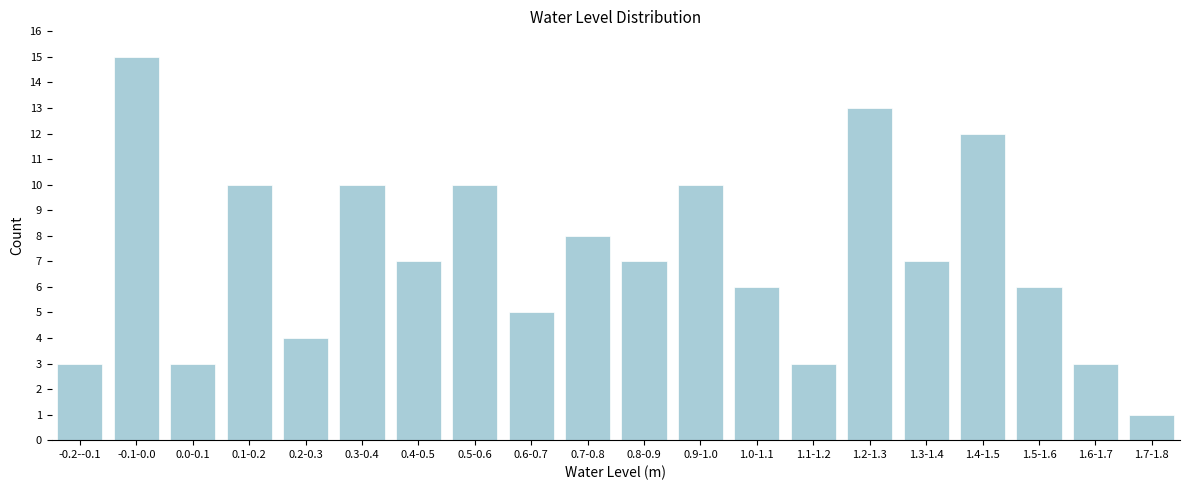

Reading left to right, list all the values displayed in this chart.

-0.2--0.1=3	-0.1-0.0=15	0.0-0.1=3	0.1-0.2=10	0.2-0.3=4	0.3-0.4=10	0.4-0.5=7	0.5-0.6=10	0.6-0.7=5	0.7-0.8=8	0.8-0.9=7	0.9-1.0=10	1.0-1.1=6	1.1-1.2=3	1.2-1.3=13	1.3-1.4=7	1.4-1.5=12	1.5-1.6=6	1.6-1.7=3	1.7-1.8=1